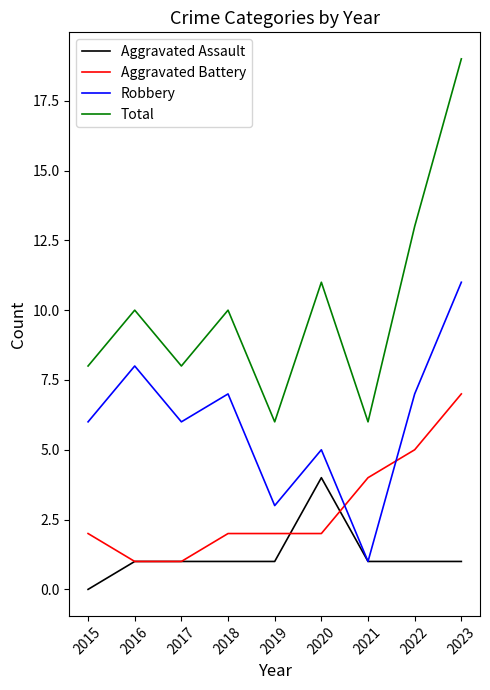

What is the greatest value displayed?

19